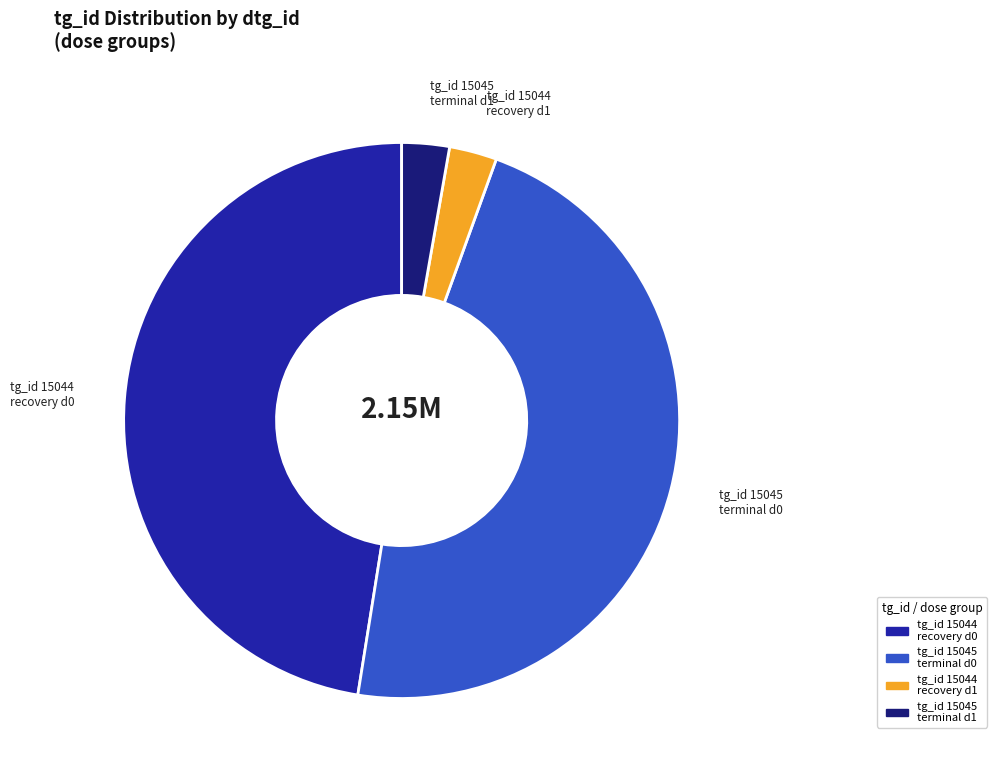

Do tg_id 15045 terminal d0 and tg_id 15044 recovery d1 together represent more than half of the pie?

No